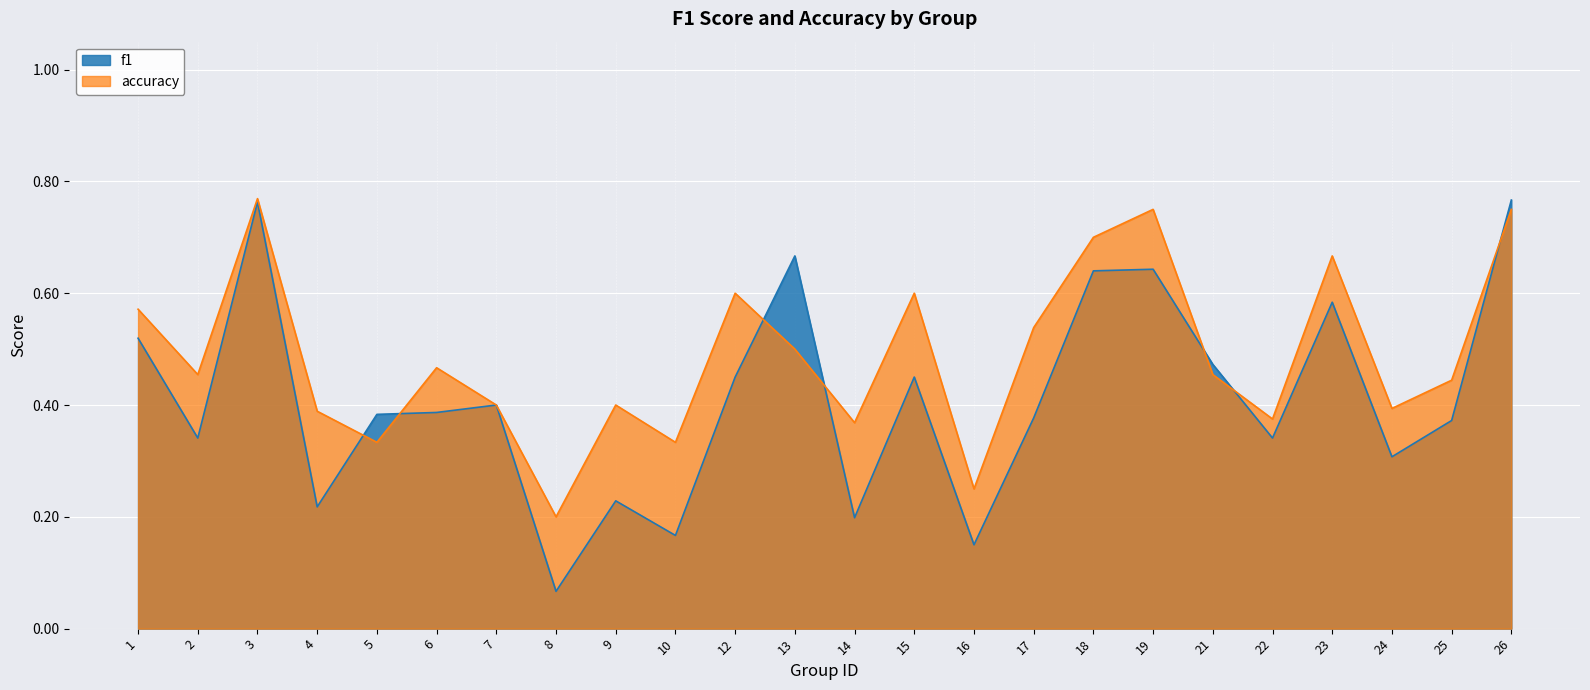

How many data points does each series have?

24